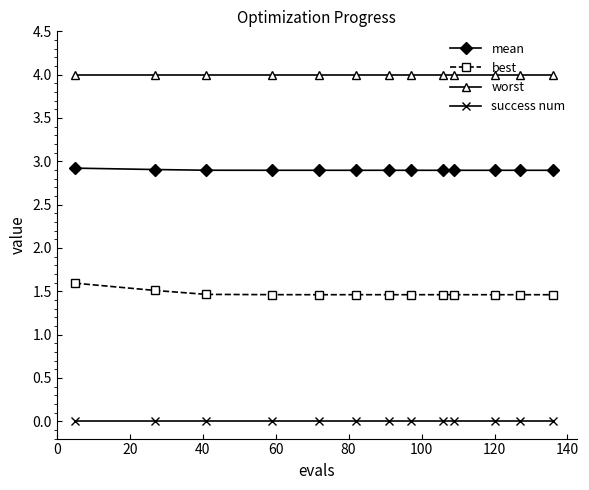

What is the value of the mean point at the 11th from the left?

2.9